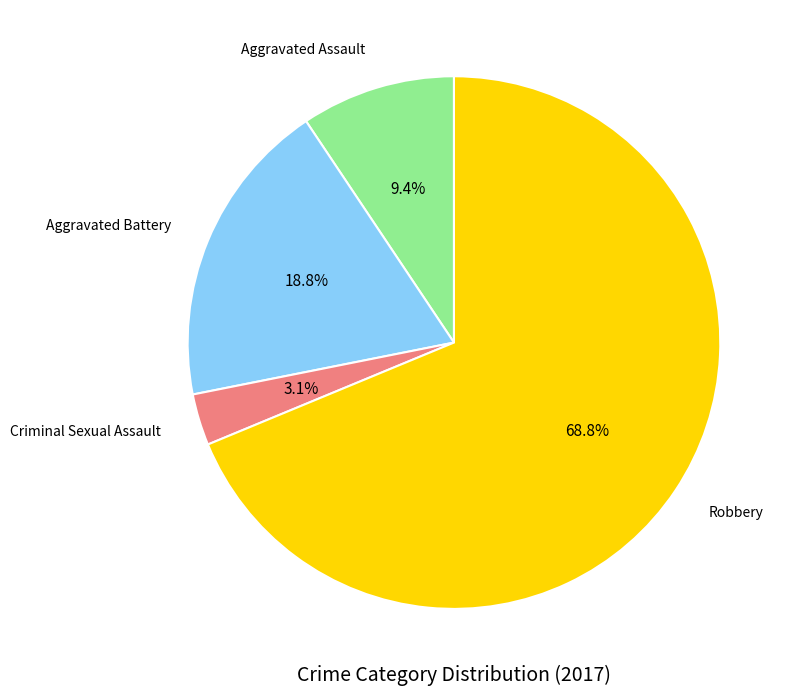

To the nearest percent, what percentage of the pie is Robbery?

69%